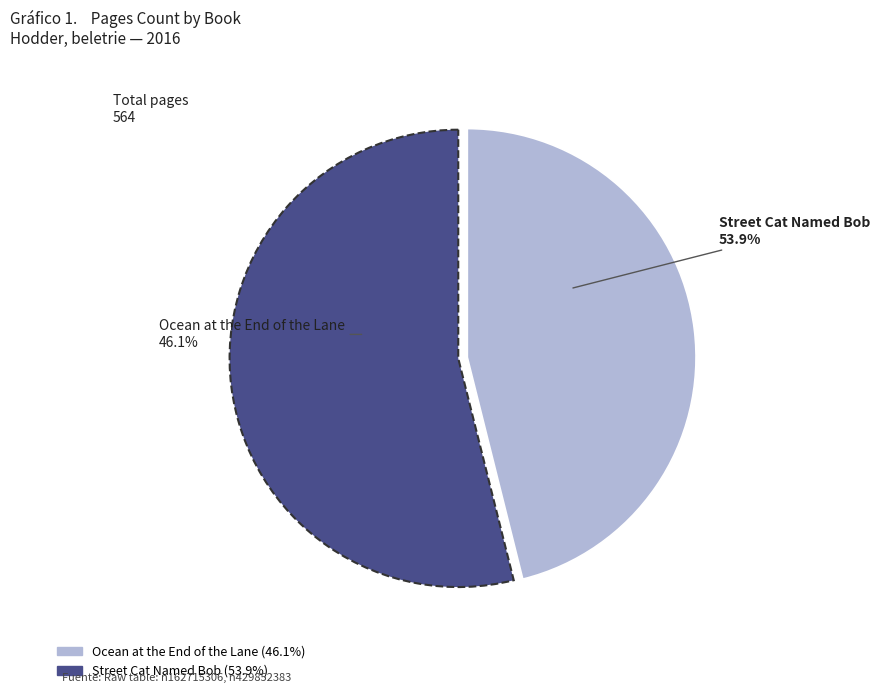

How many segments does this pie chart have?

2